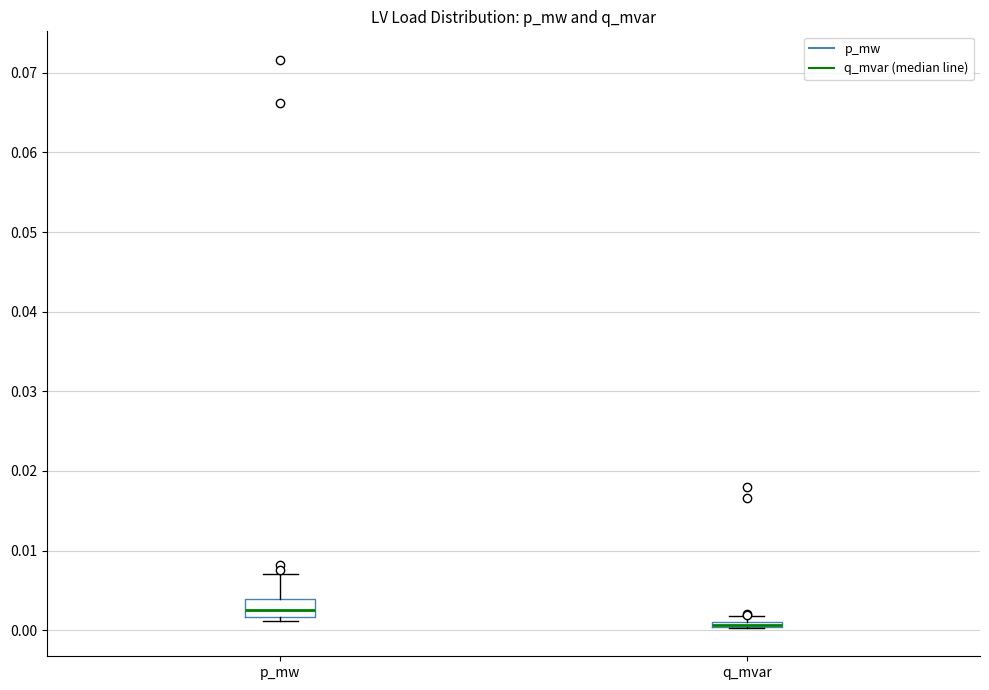

Comparing the boxes themselves (not the whiskers), which one is the tallest?

p_mw